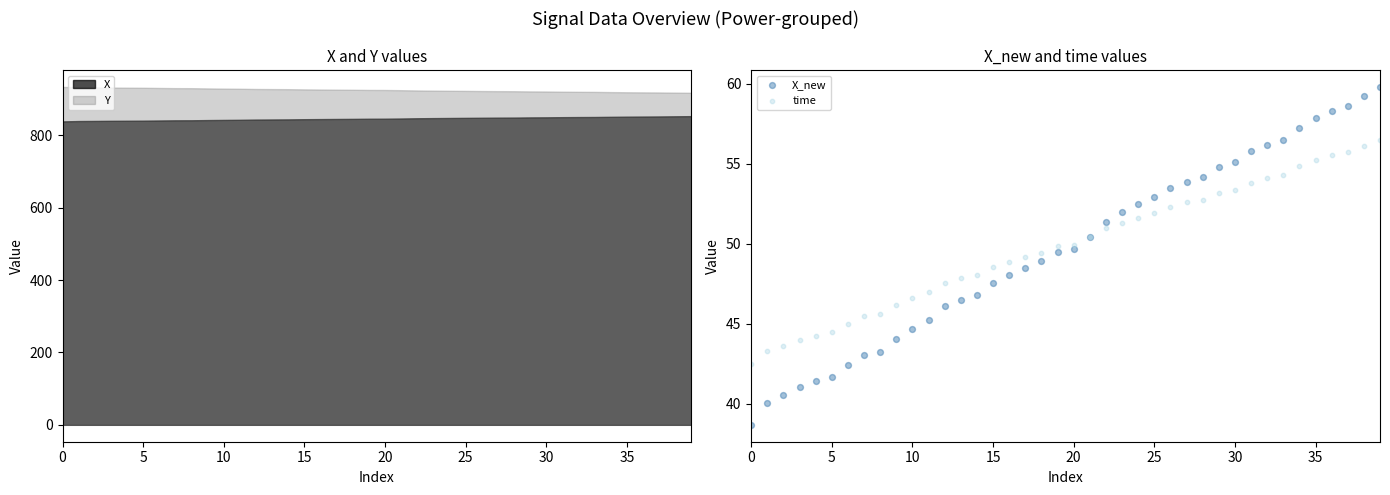

What is the total value across all series at 37?

114.4